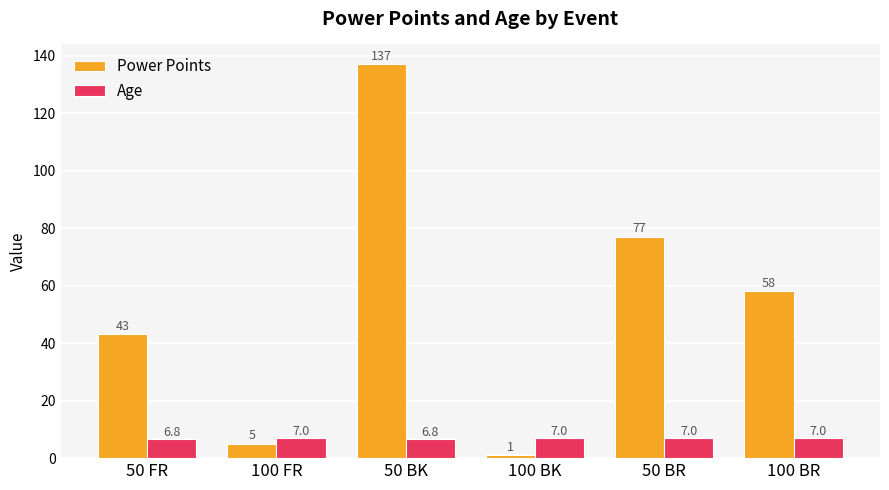

How many groups of bars are there?

6